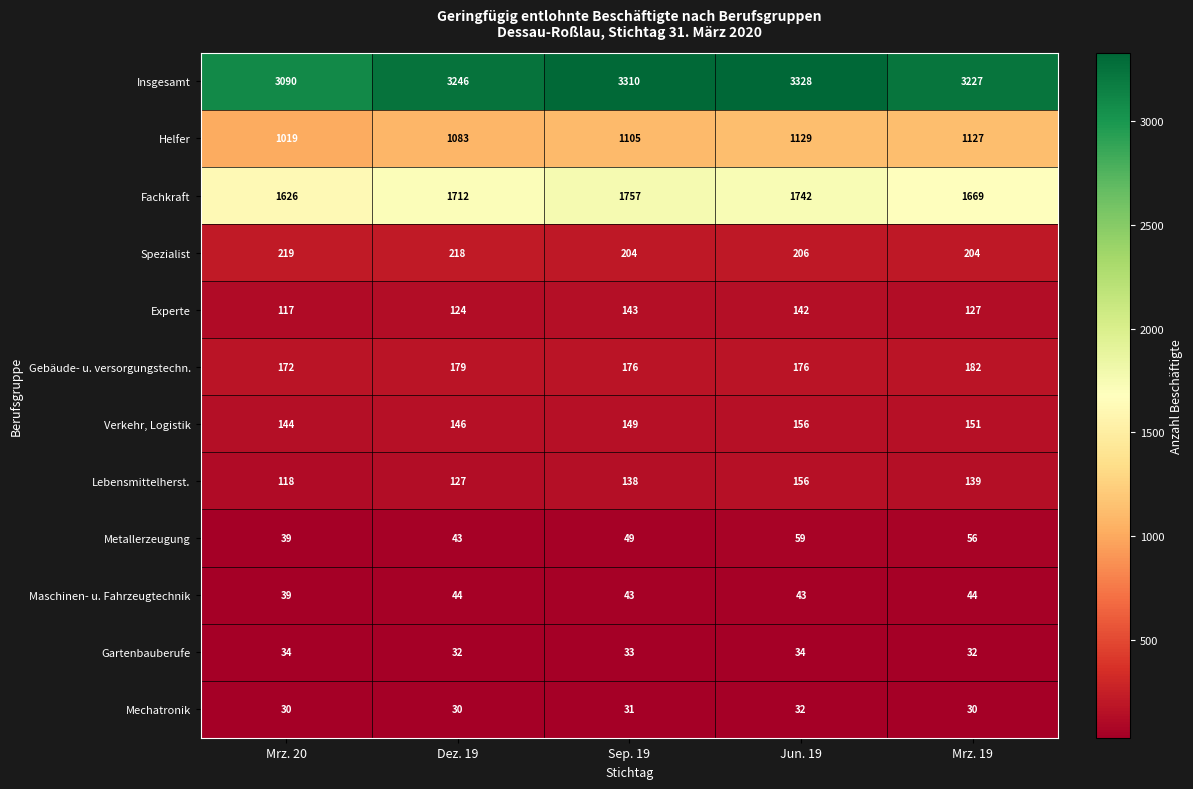

Count the number of categories in the chart.

5